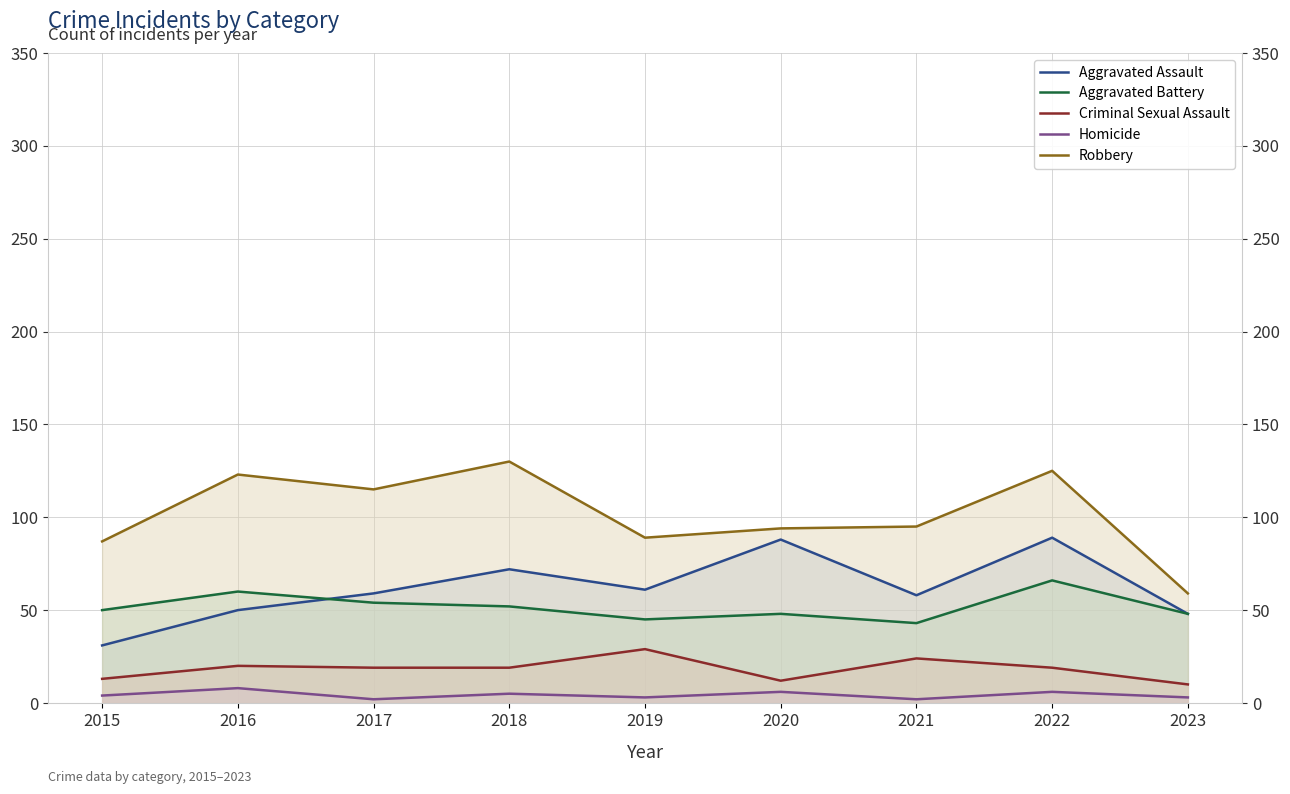

Reading left to right, extract all data points from this chart.

Aggravated Assault: 2015=31	2016=50	2017=59	2018=72	2019=61	2020=88	2021=58	2022=89	2023=48
Aggravated Battery: 2015=50	2016=60	2017=54	2018=52	2019=45	2020=48	2021=43	2022=66	2023=48
Criminal Sexual Assault: 2015=13	2016=20	2017=19	2018=19	2019=29	2020=12	2021=24	2022=19	2023=10
Homicide: 2015=4	2016=8	2017=2	2018=5	2019=3	2020=6	2021=2	2022=6	2023=3
Robbery: 2015=87	2016=123	2017=115	2018=130	2019=89	2020=94	2021=95	2022=125	2023=59